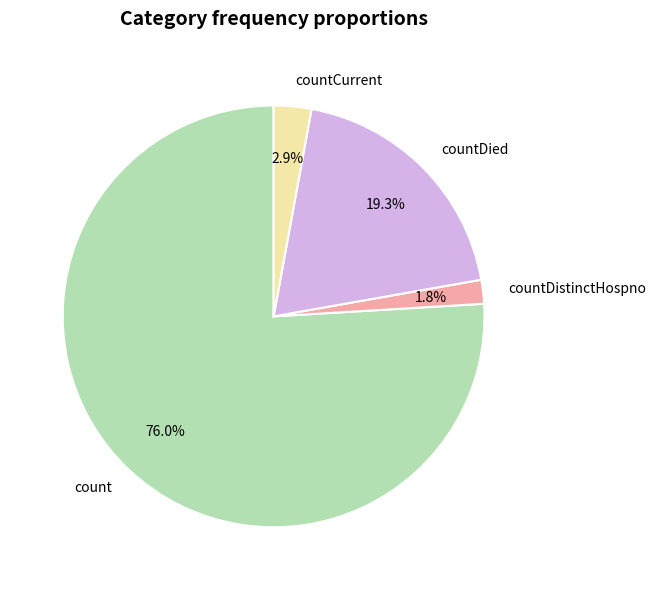

How many segments does this pie chart have?

4